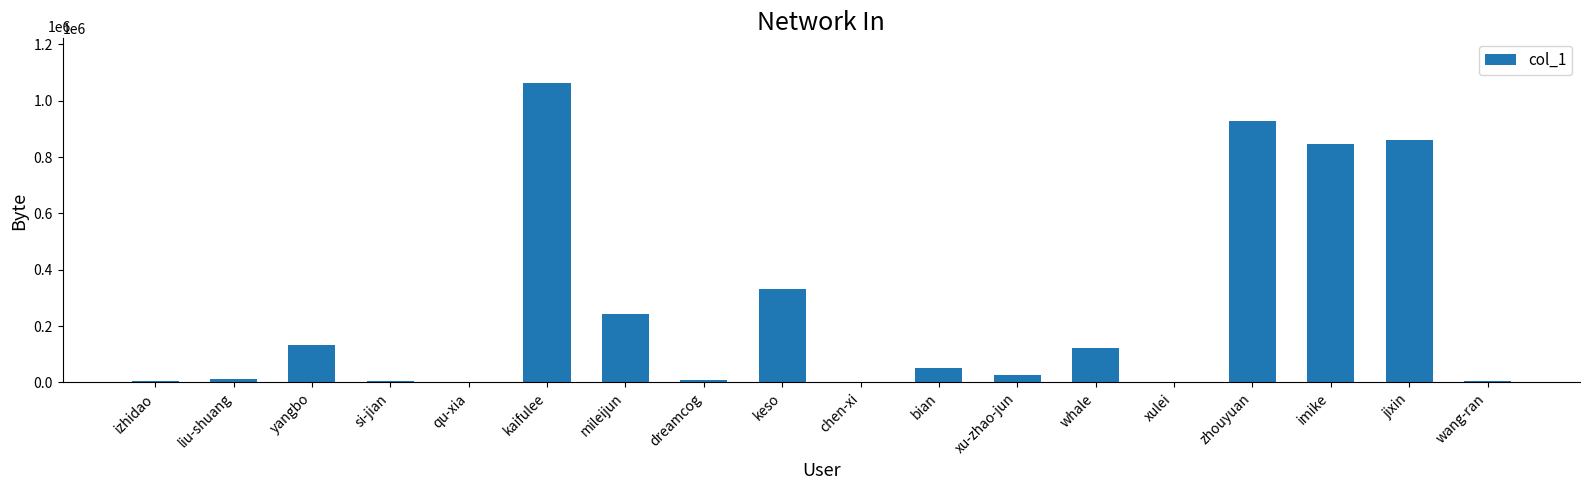

The value at jixin is 861185. True or false?

True